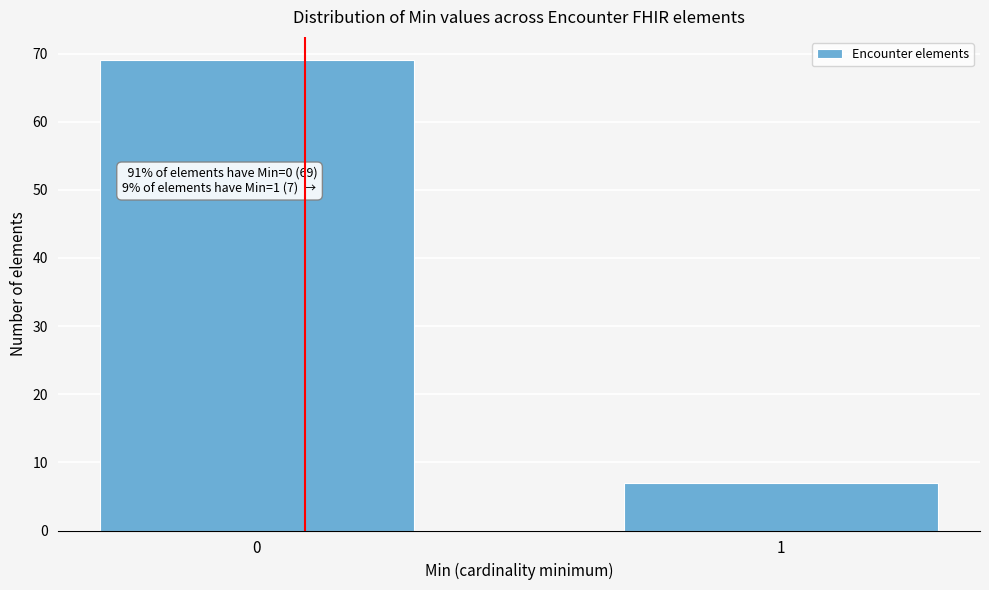

Reading left to right, extract all data points from this chart.

69	7